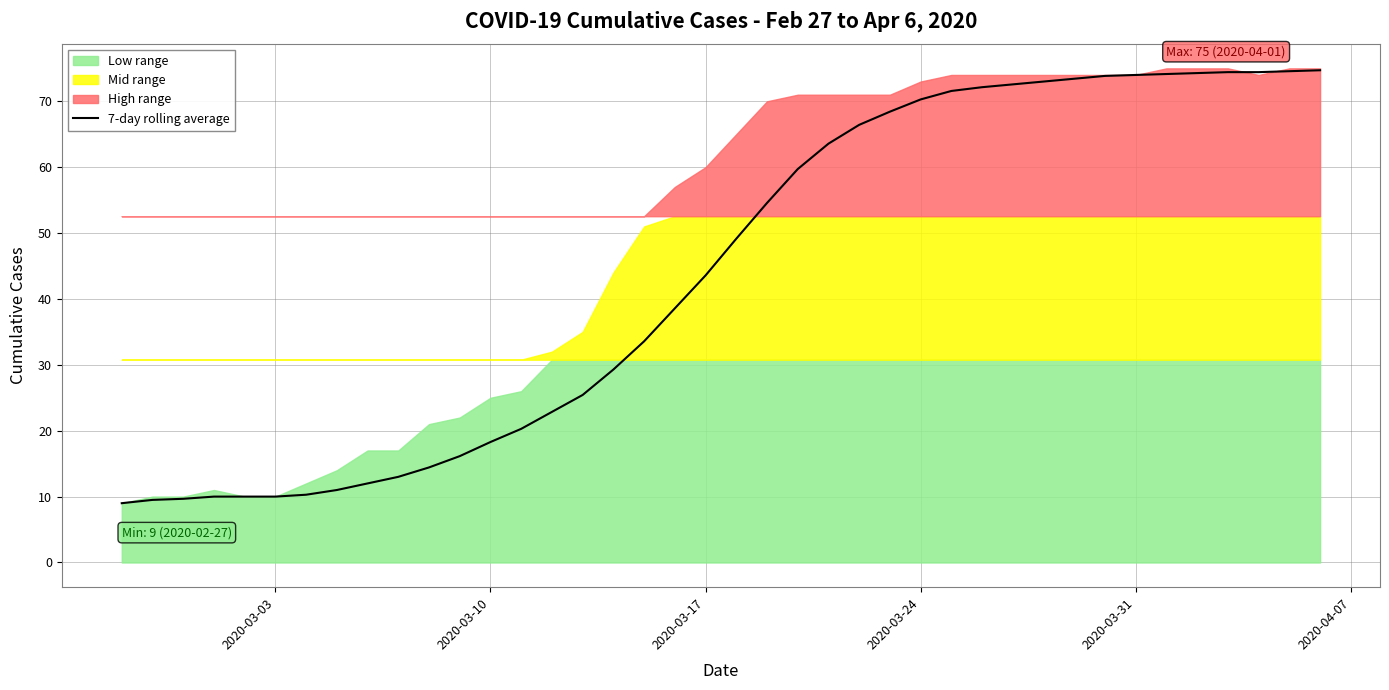

What is the maximum value for 7-day rolling average?

74.7